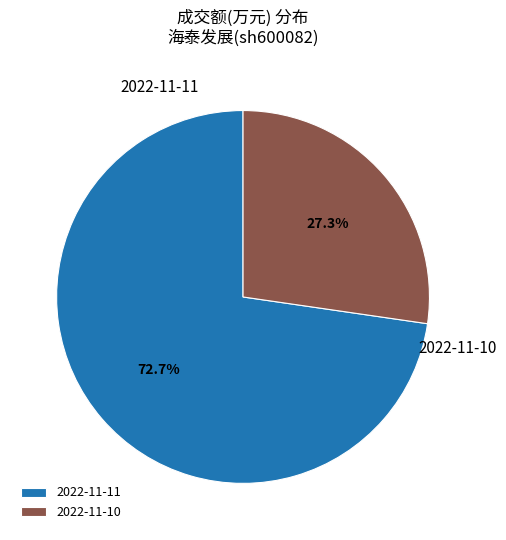

How many slices are in this pie chart?

2